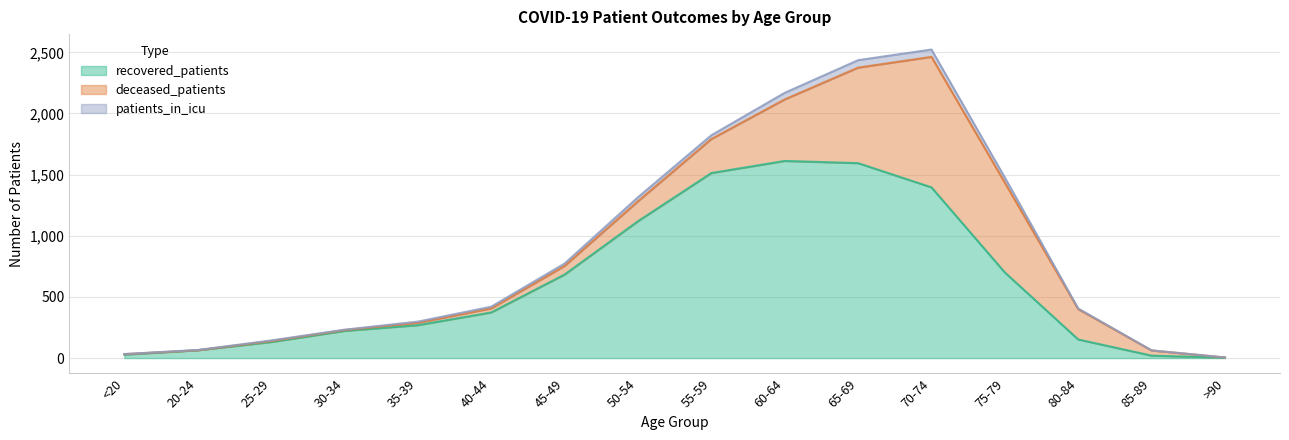

Rank the categories by recovered_patients value from lowest to highest.

>90, 85-89, <20, 20-24, 25-29, 80-84, 30-34, 35-39, 40-44, 45-49, 75-79, 50-54, 70-74, 55-59, 65-69, 60-64